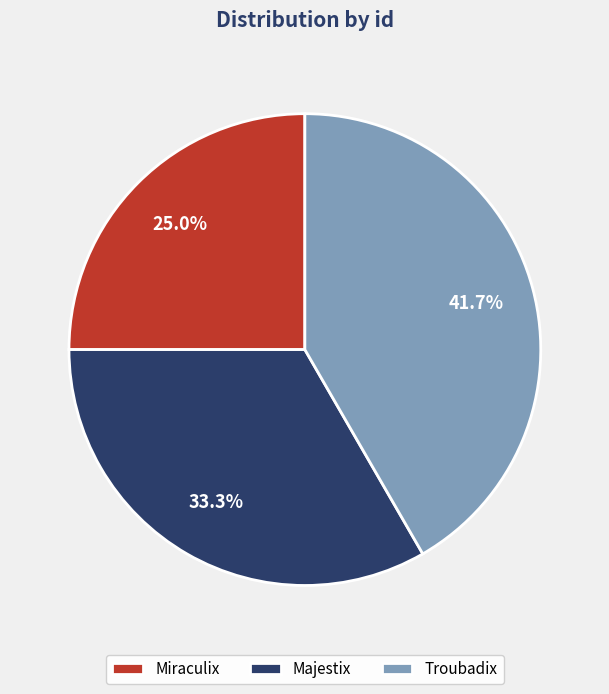

To the nearest percent, what percentage of the pie is Majestix?

33%